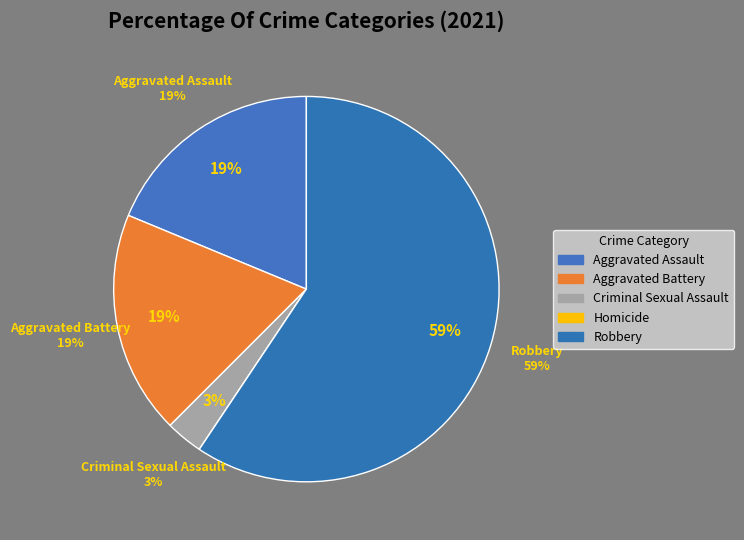

To the nearest percent, what portion does Aggravated Assault represent?

19%